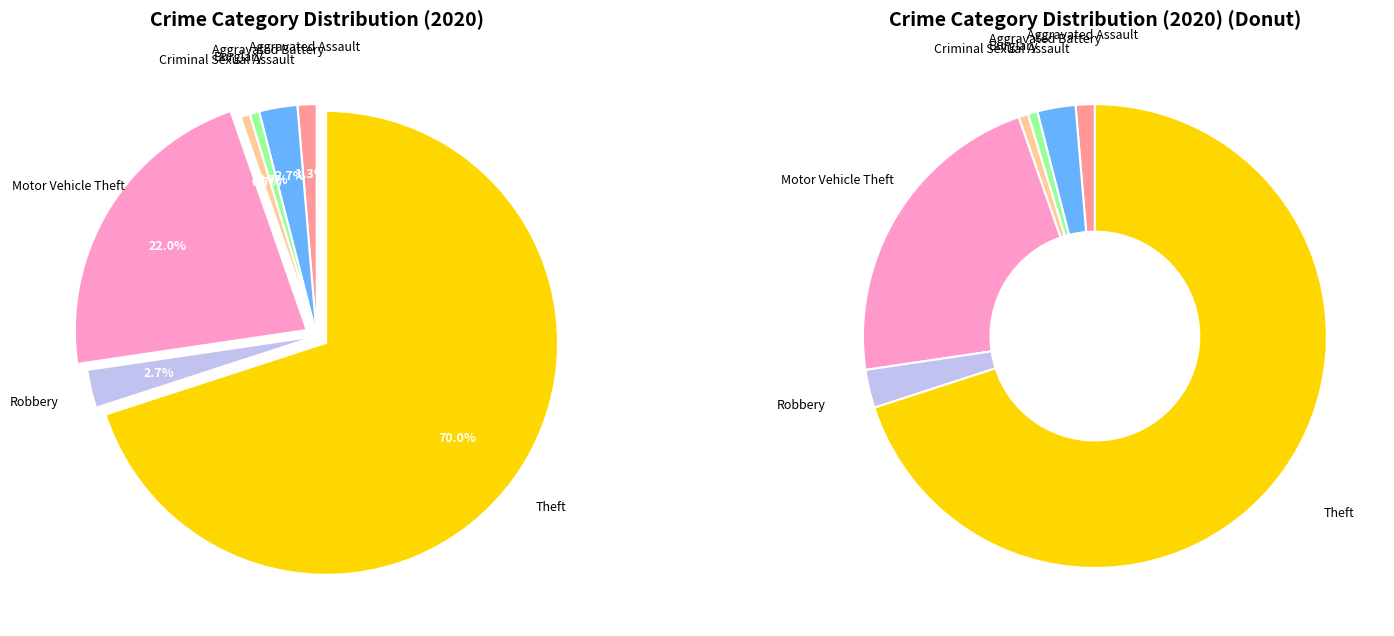

To the nearest percent, what portion does Robbery represent?

3%